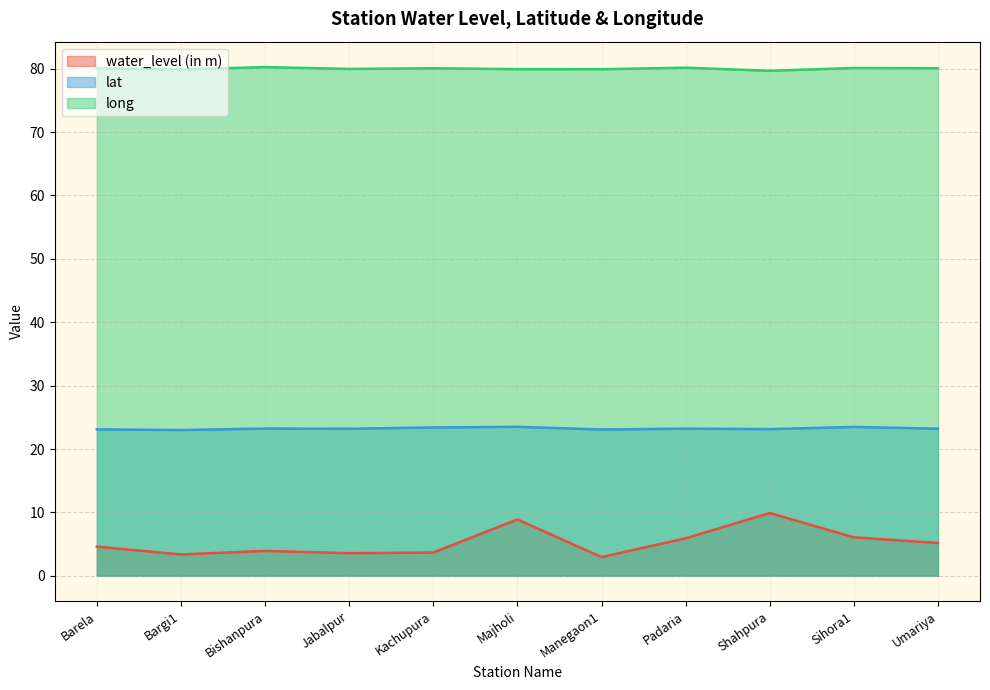

At which label is long closest to 79?

Shahpura